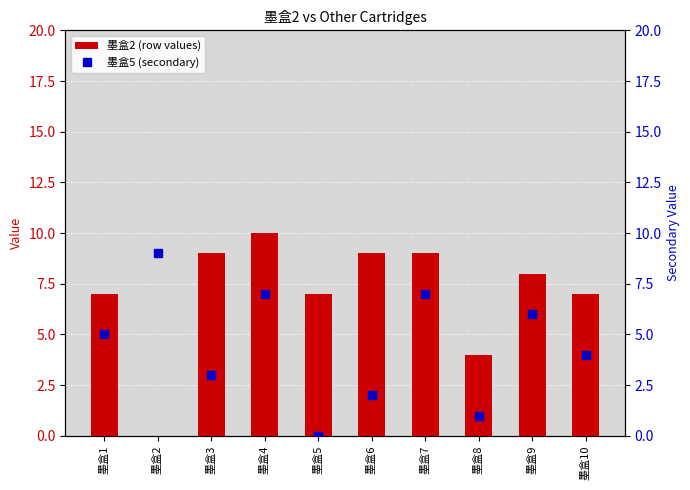

What is the difference between the 墨盒5 (secondary) values at 墨盒3 and 墨盒5?

3